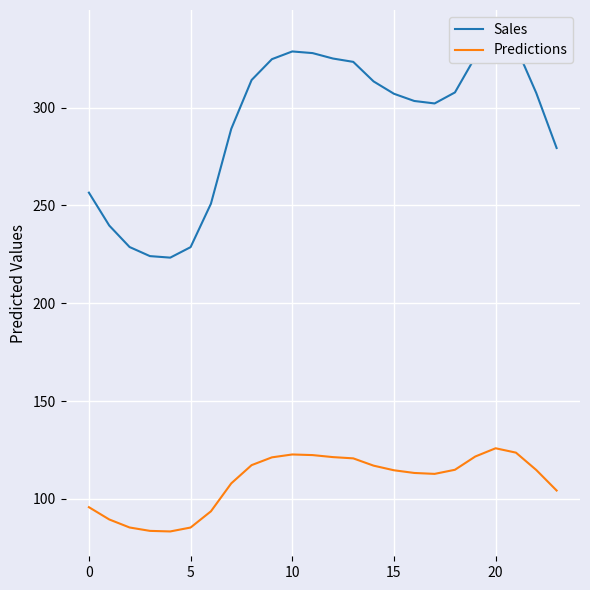

The value of Sales at 21 is 90.1. True or false?

False